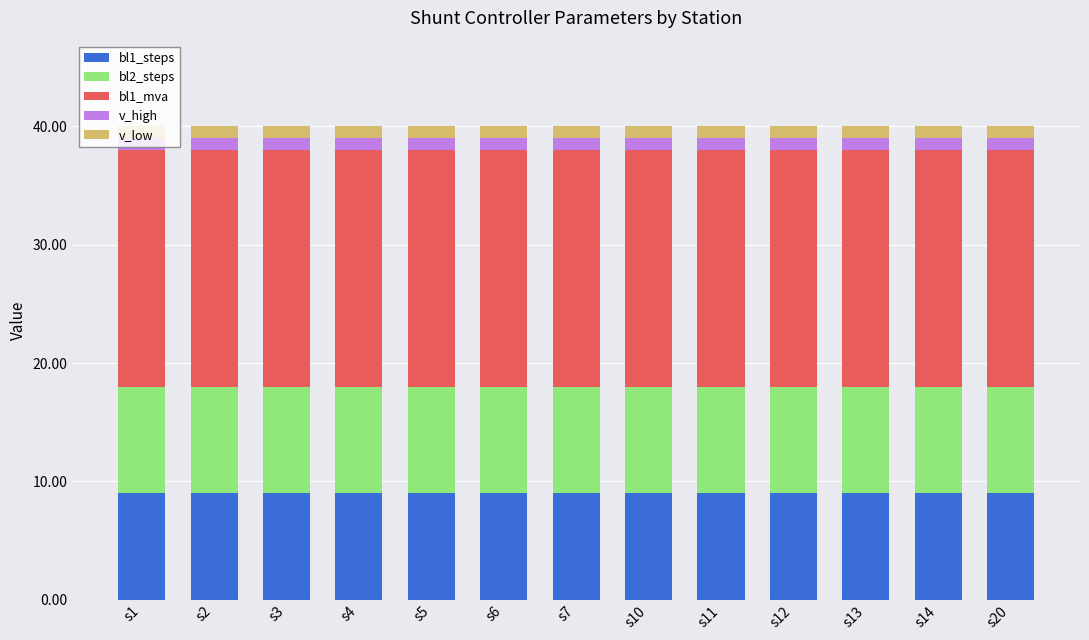

Are the bars grouped side by side (vs. stacked)?

No